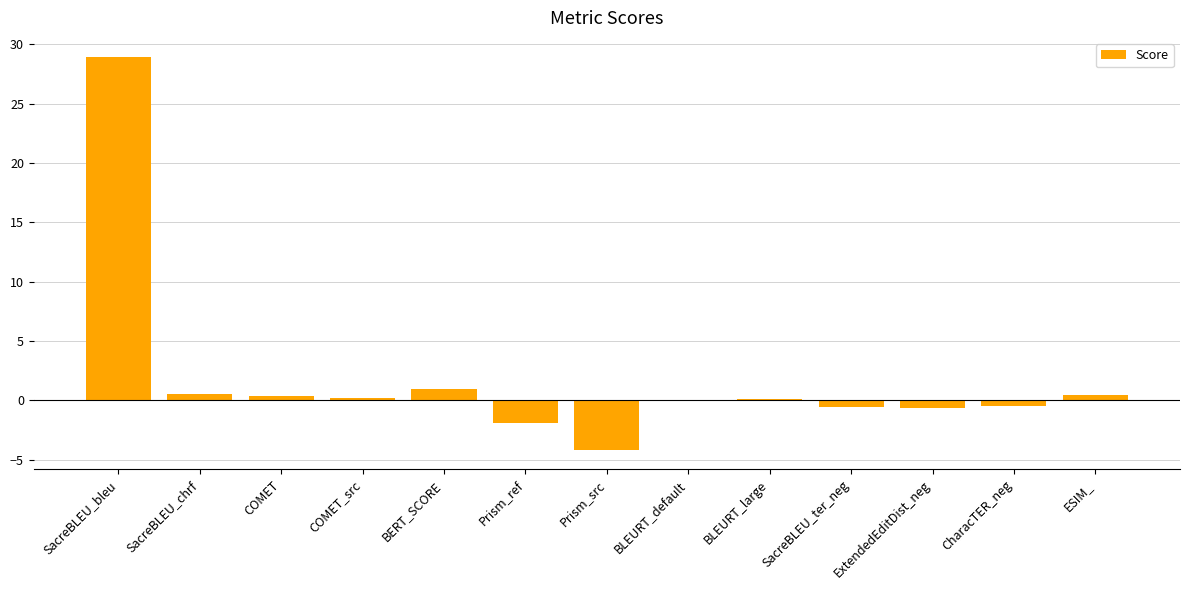

True or false: the data shows 28.9 at SacreBLEU_bleu.

True